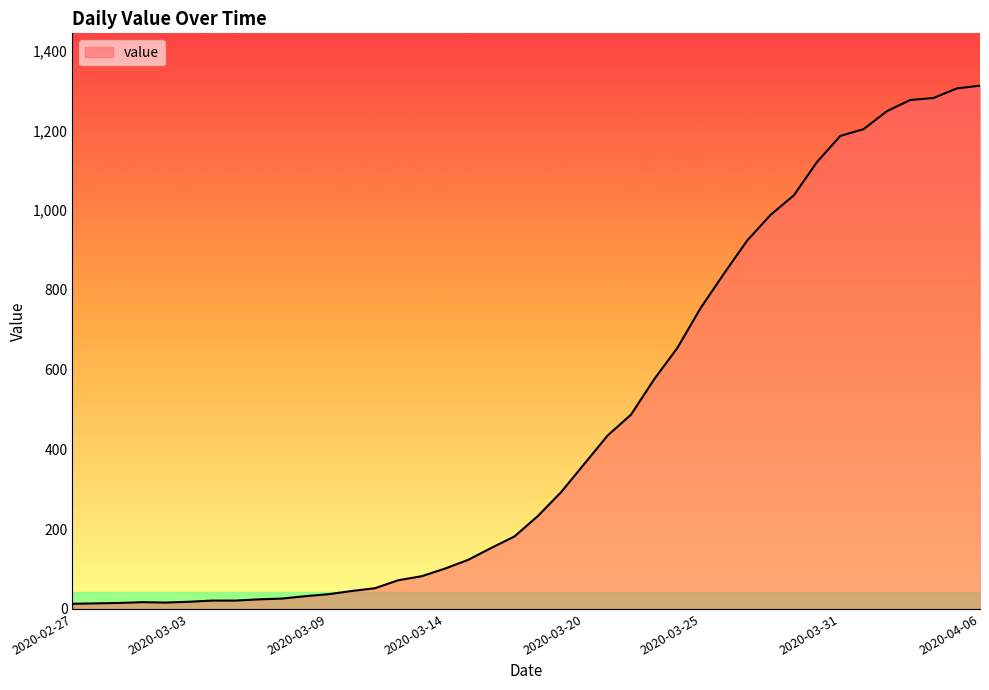

What is the greatest value displayed?

1312